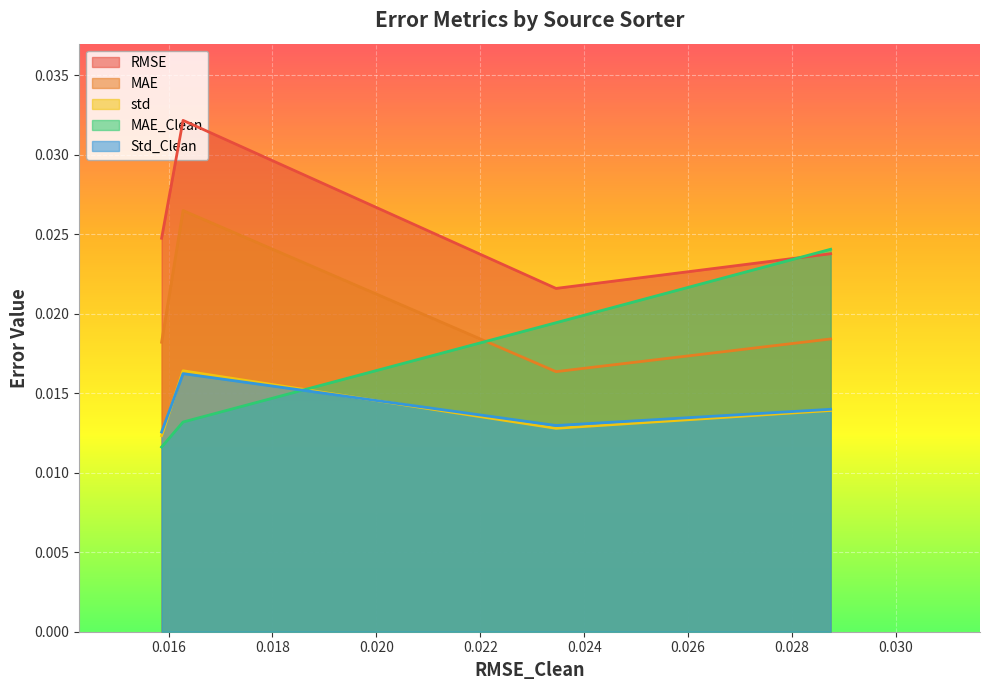

How many lines are shown in the chart?

5